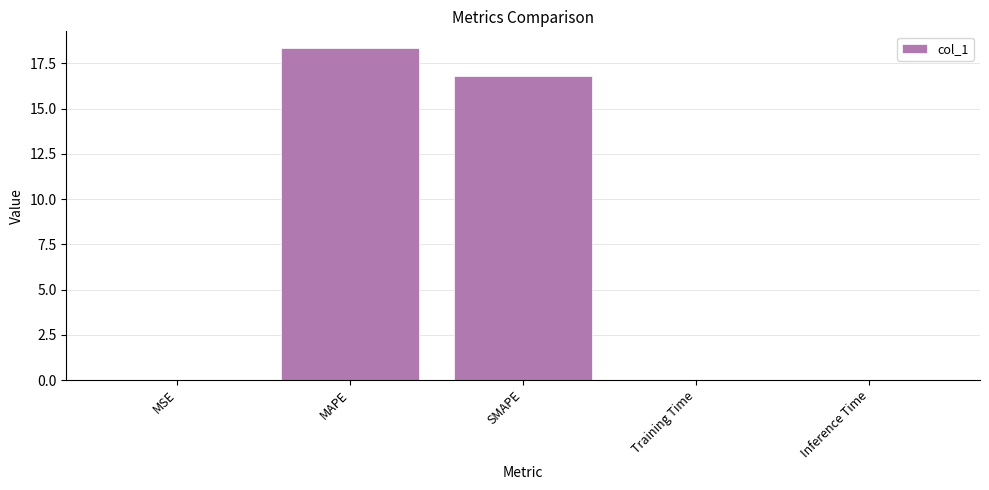

What is the sum of all values?

35.2